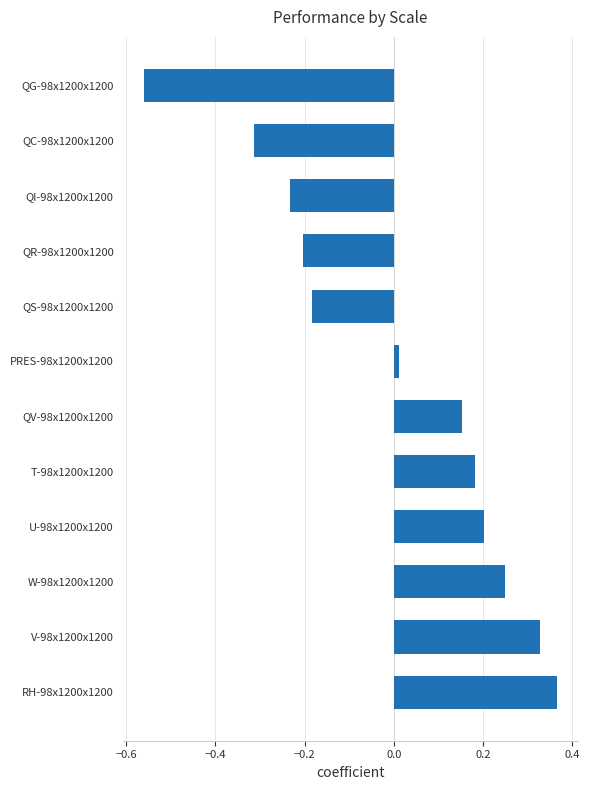

Count the number of categories in the chart.

12